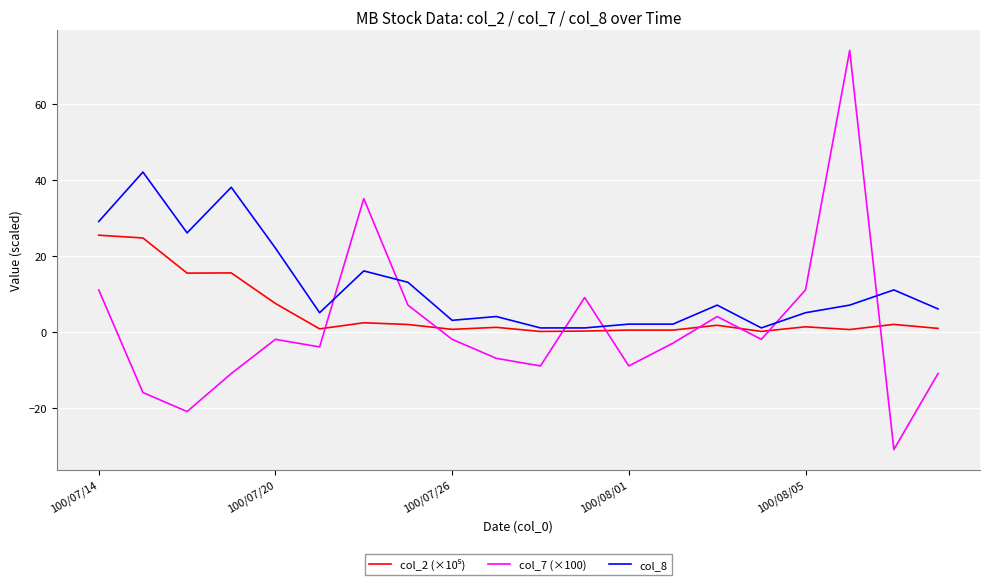

What is the smallest value displayed?

-31.0